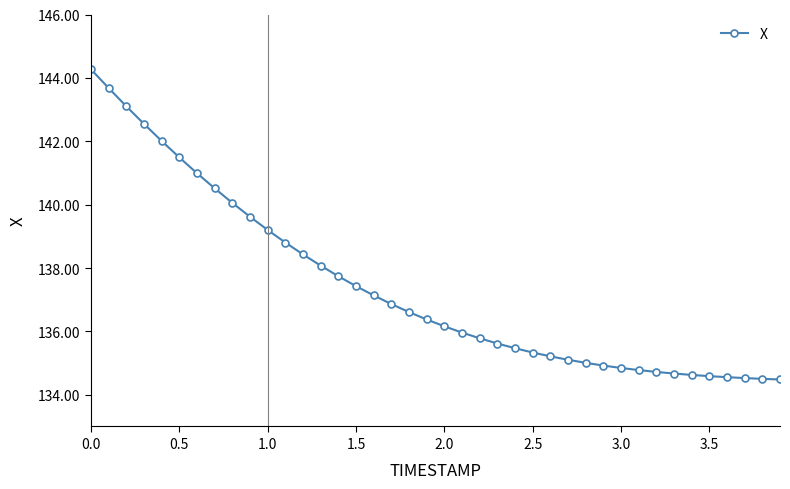

How many lines are shown in the chart?

1